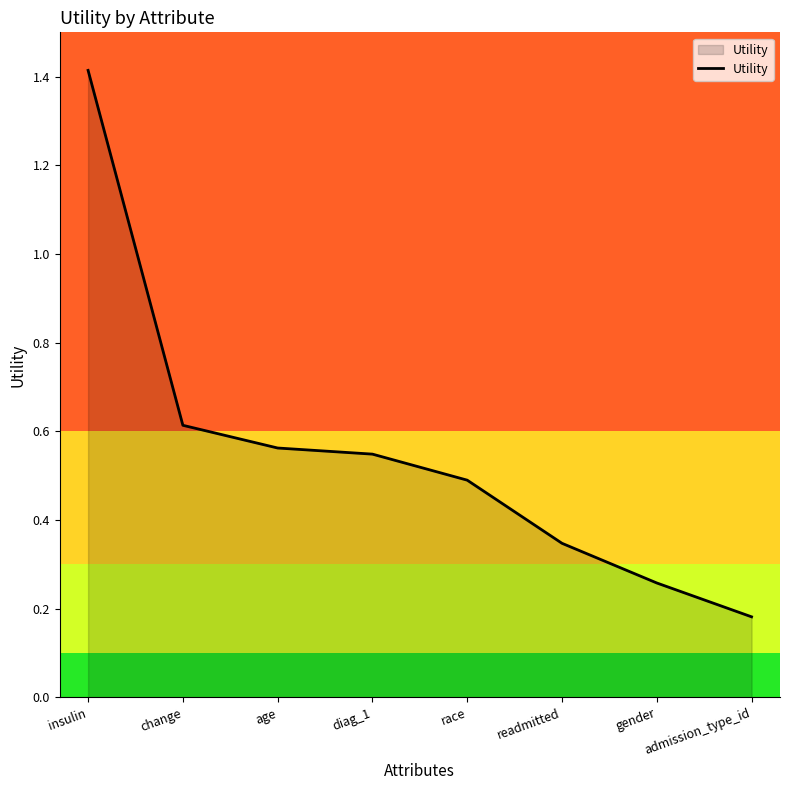

True or false: the data shows 0.5 at race.

True